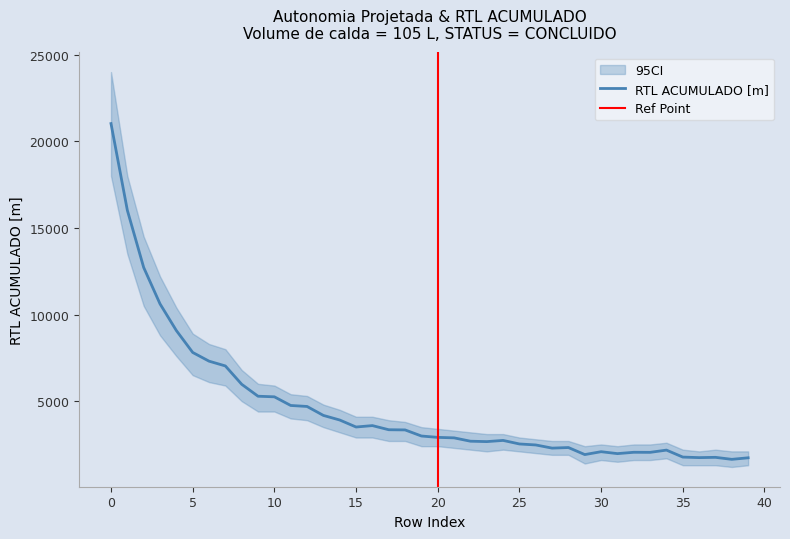

True or false: Autonomia Projetada [h] has more than 2 points higher than both neighbors.

False